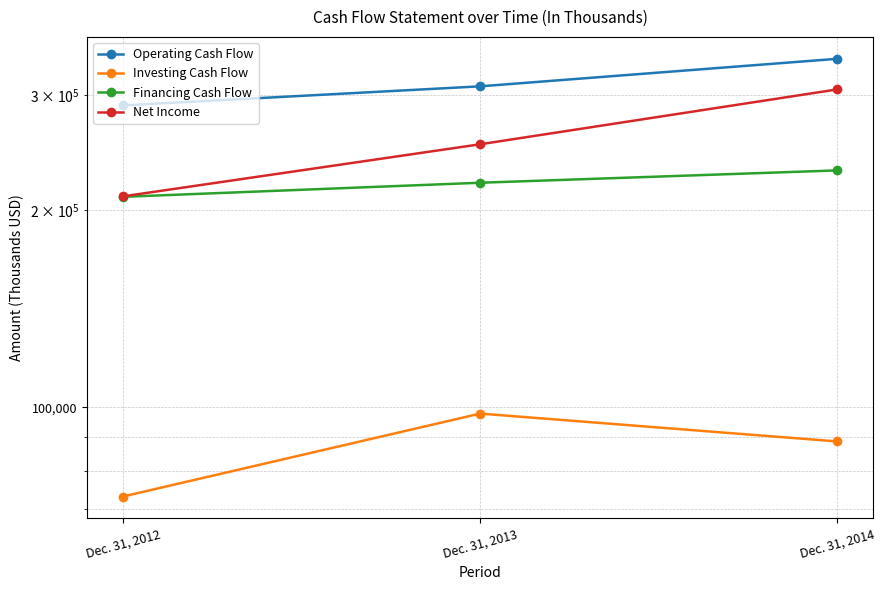

What is the total value across all series at Dec. 31, 2014?

965322